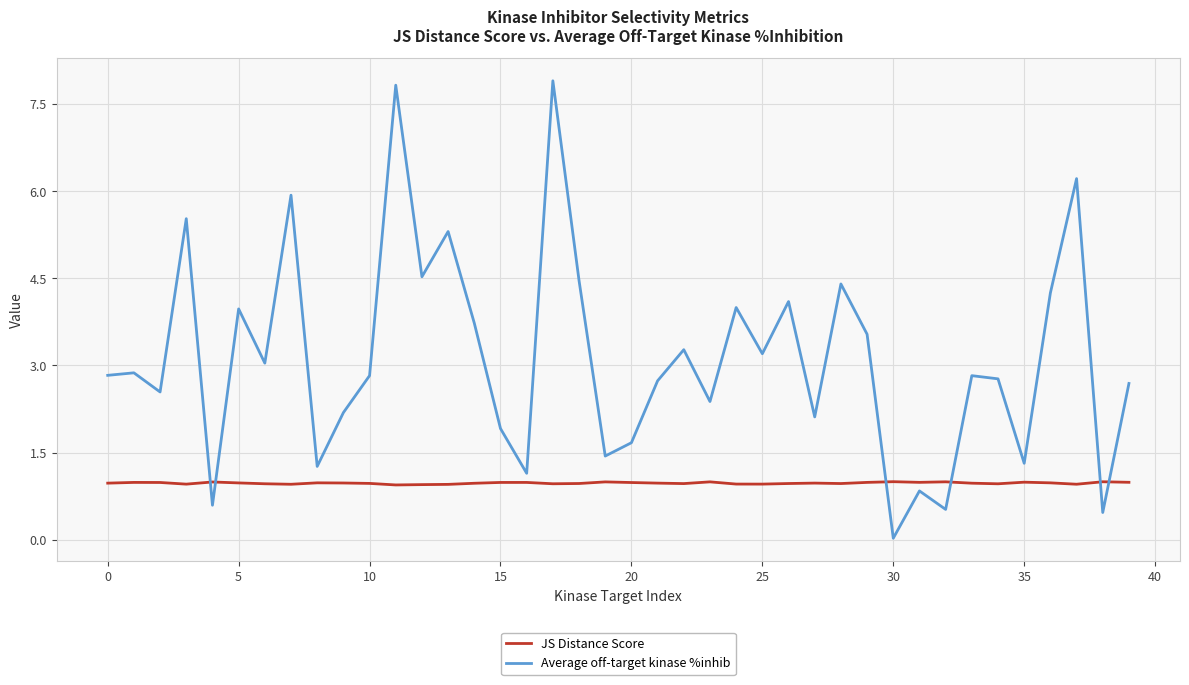

Which series has the largest total across all categories?

Average off-target kinase %inhib